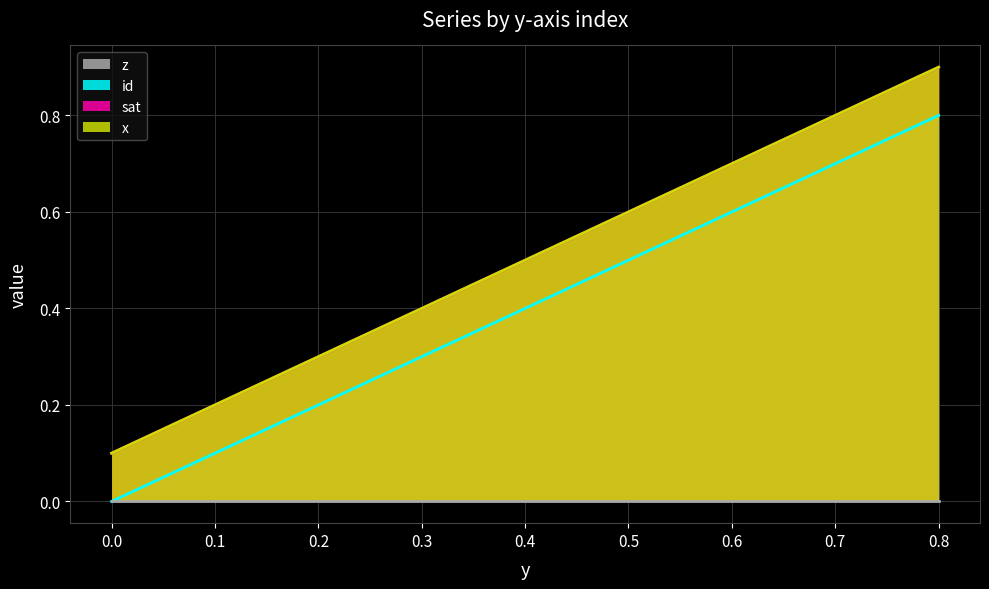

Read the x value at 0.8.

0.9